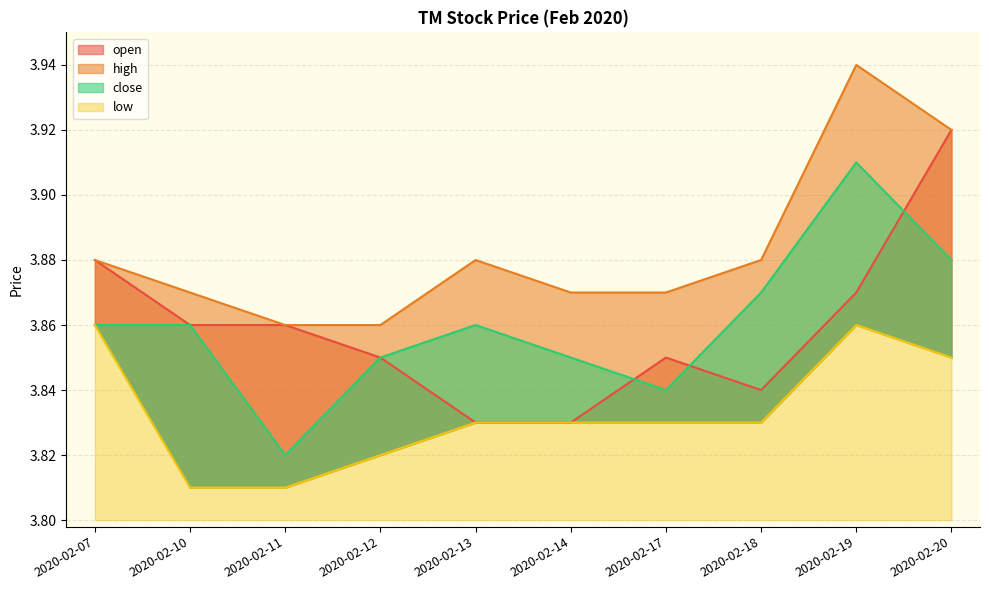

Reading right to left, extract all data points from this chart.

open: 3.9	3.9	3.8	3.9	3.8	3.8	3.9	3.9	3.9	3.9
high: 3.9	3.9	3.9	3.9	3.9	3.9	3.9	3.9	3.9	3.9
low: 3.9	3.9	3.8	3.8	3.8	3.8	3.8	3.8	3.8	3.9
close: 3.9	3.9	3.9	3.8	3.9	3.9	3.9	3.8	3.9	3.9